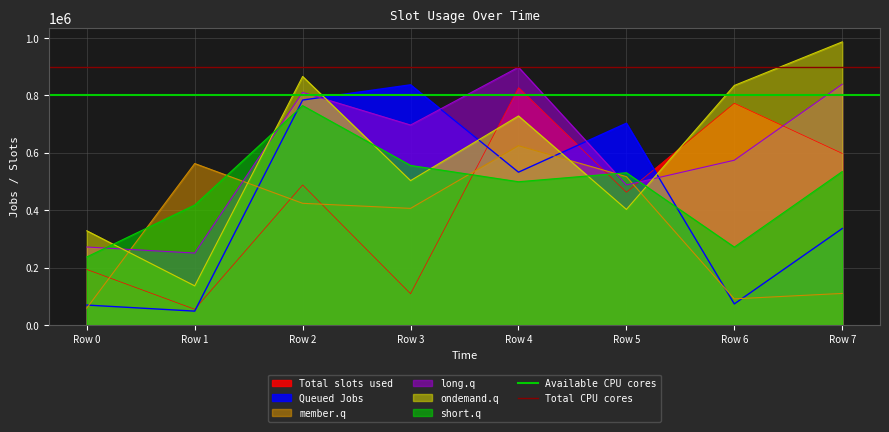

How many lines are shown in the chart?

2